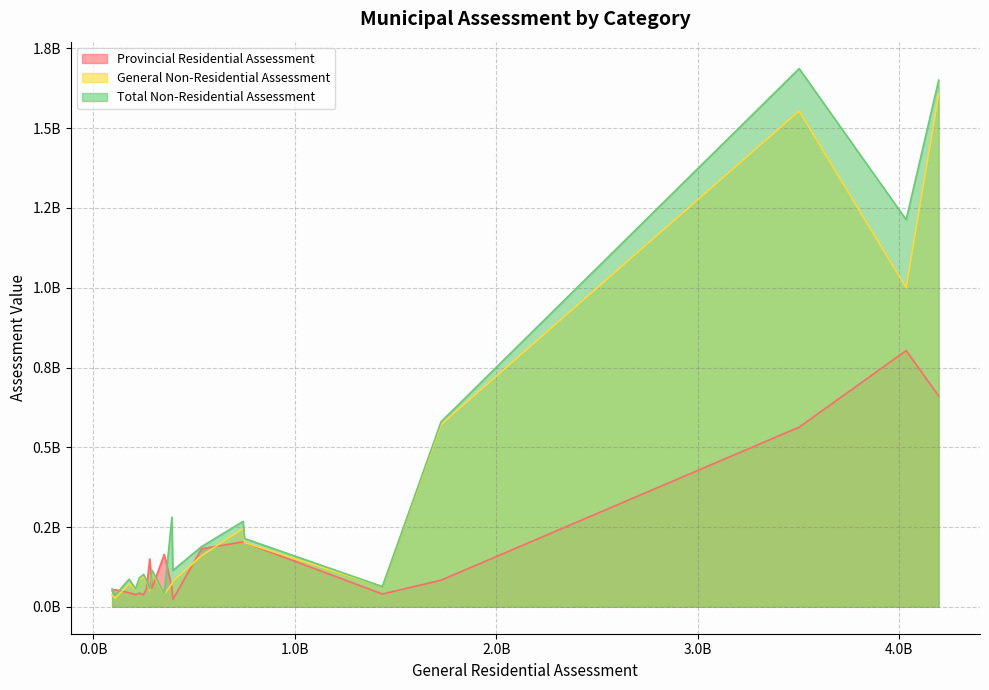

True or false: Total Non-Residential Assessment and General Non-Residential Assessment intersect in this chart.

False